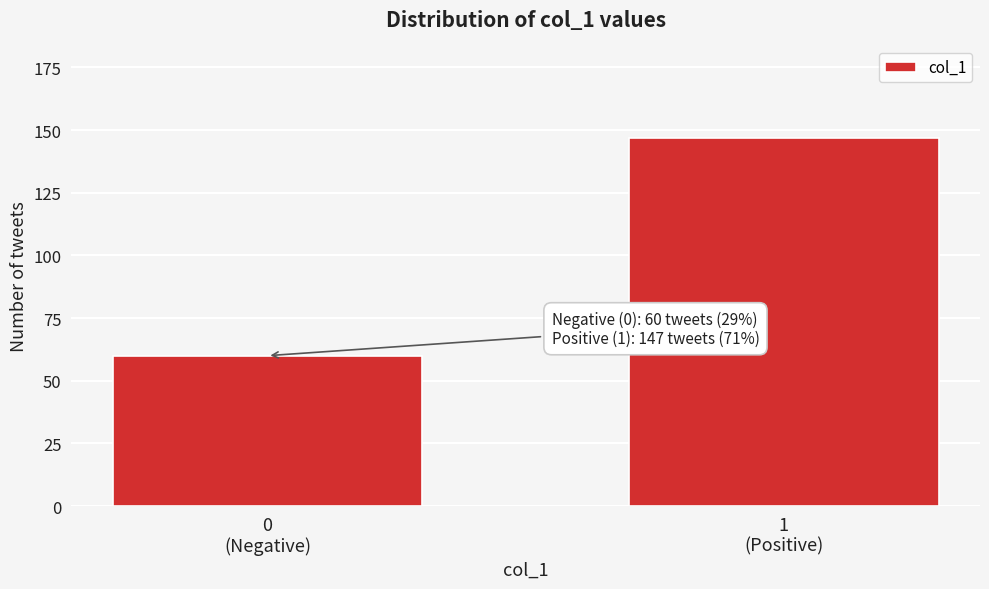

Reading left to right, what are all the values shown in this chart?

60	147